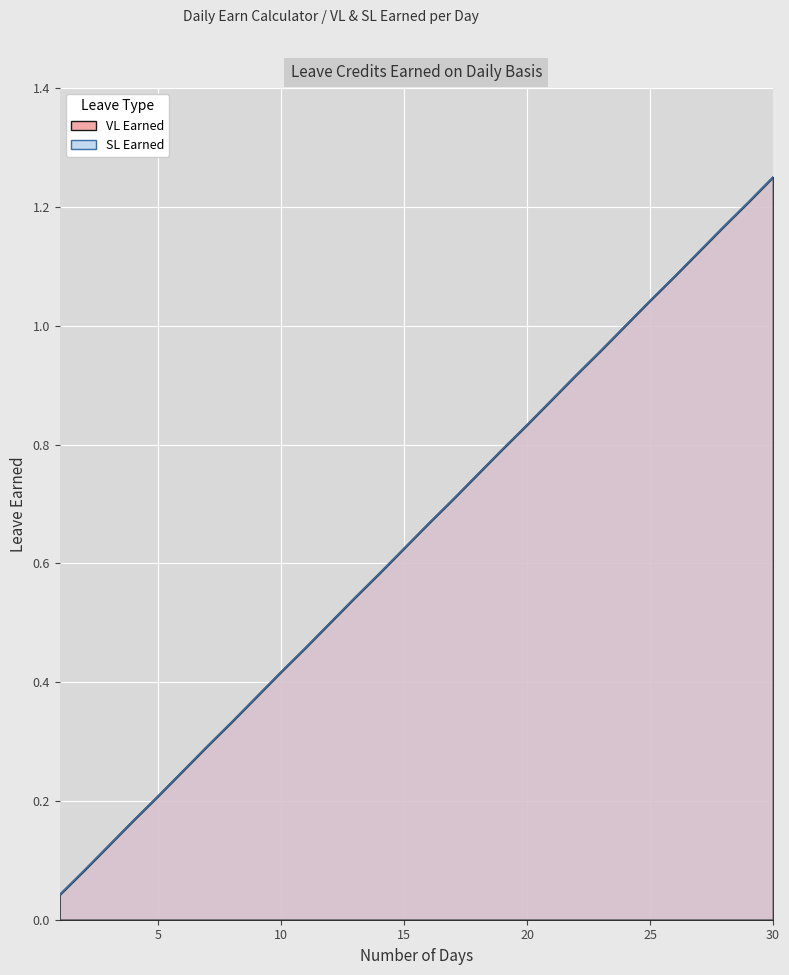

What is the sum of all SL Earned values?

19.4